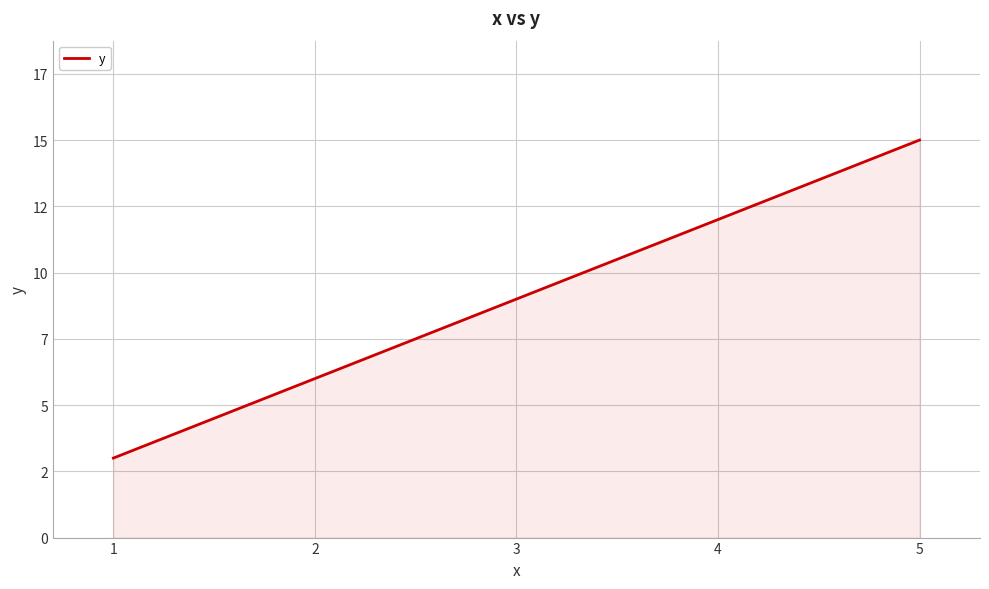

Does the chart display data point markers on the line(s)?

No